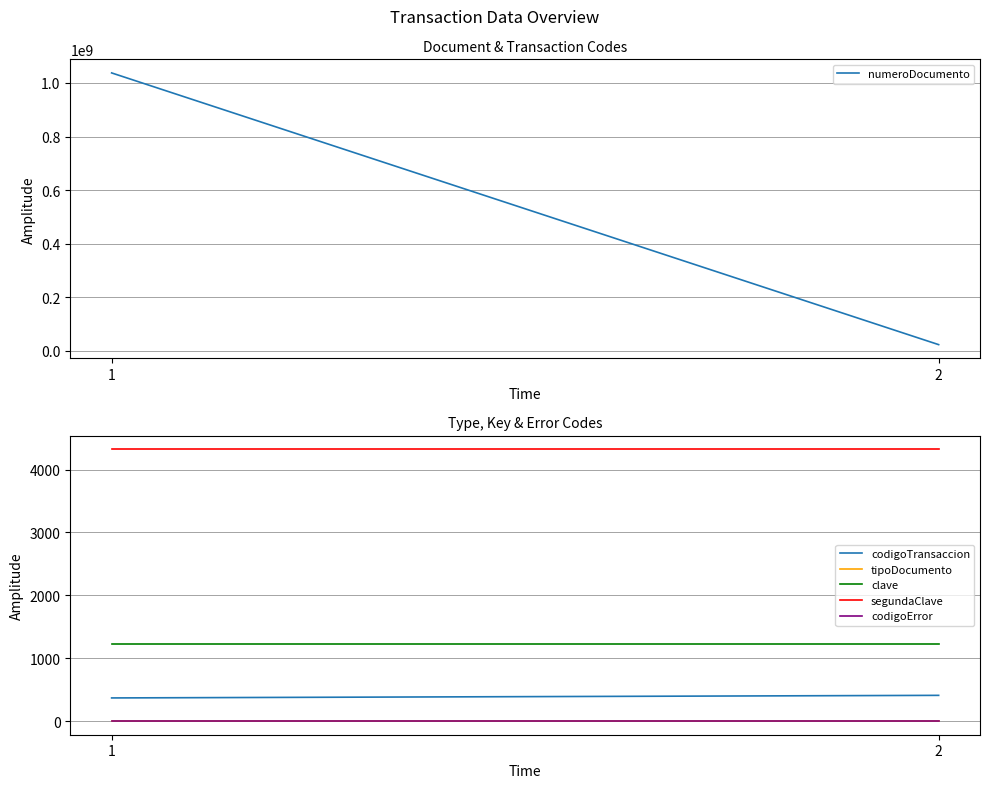

What is the minimum value for tipoDocumento?

1